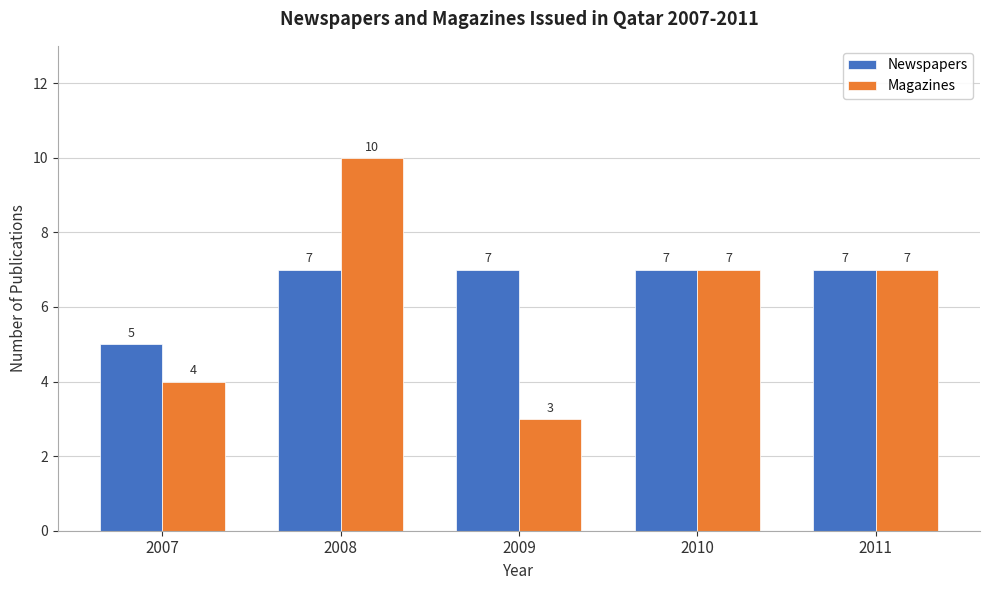

Reading left to right, extract all data points from this chart.

Newspapers: 5	7	7	7	7
Magazines: 4	10	3	7	7